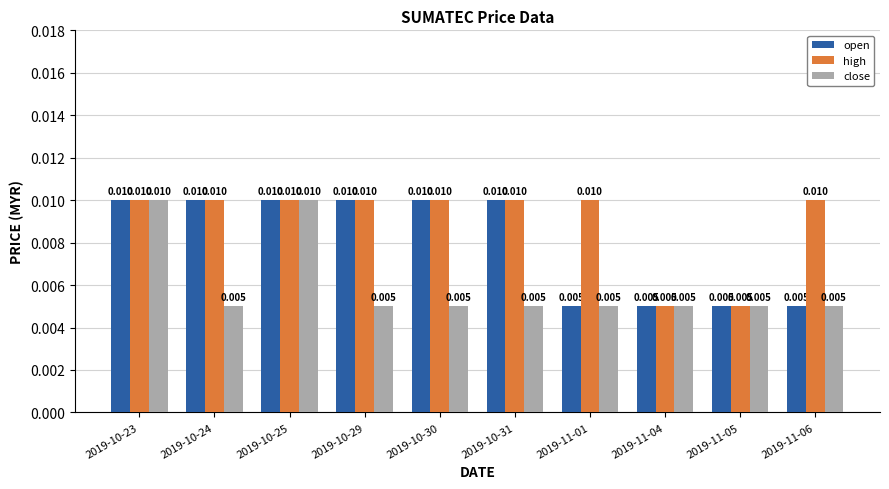

How many bars are there in total?

30